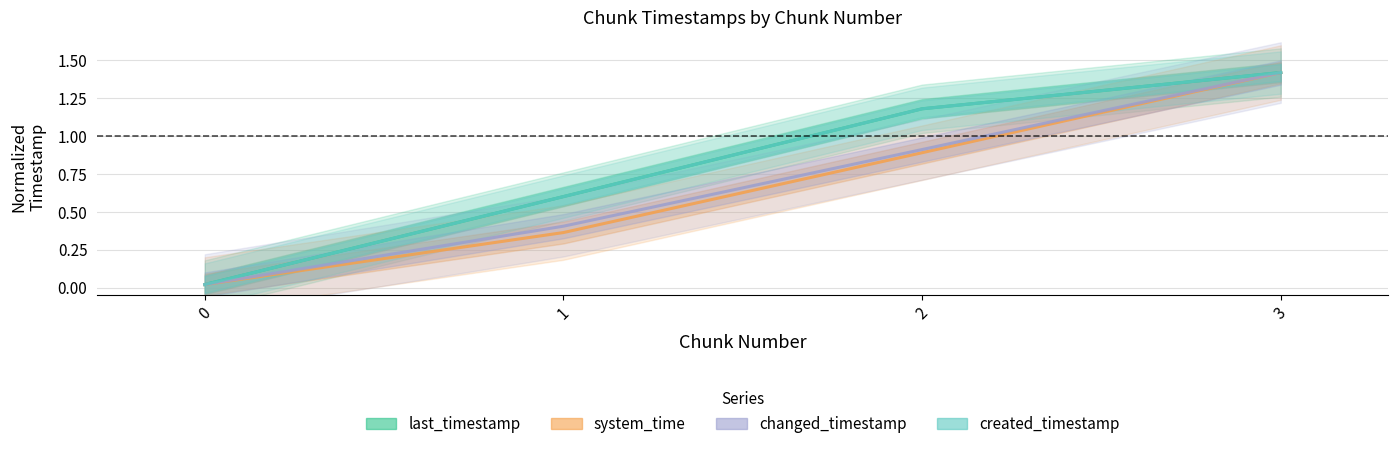

True or false: last_timestamp has more than 0 interior local peaks.

False